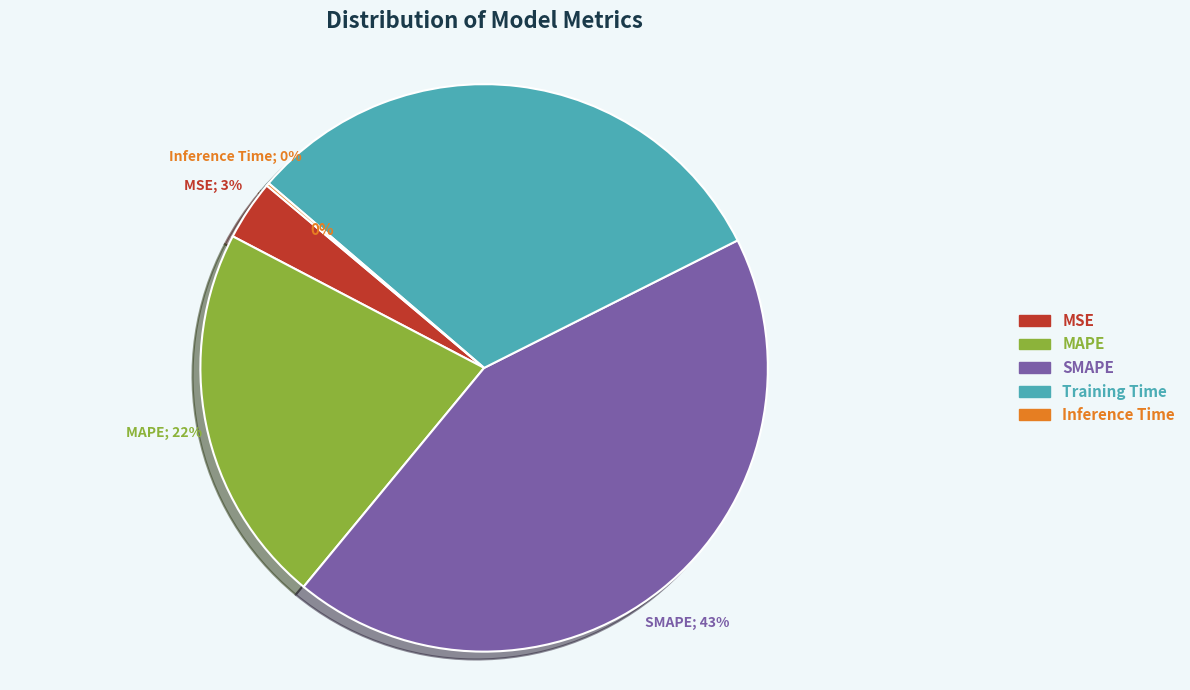

Rank the categories by value from highest to lowest.

SMAPE, Training Time, MAPE, MSE, Inference Time